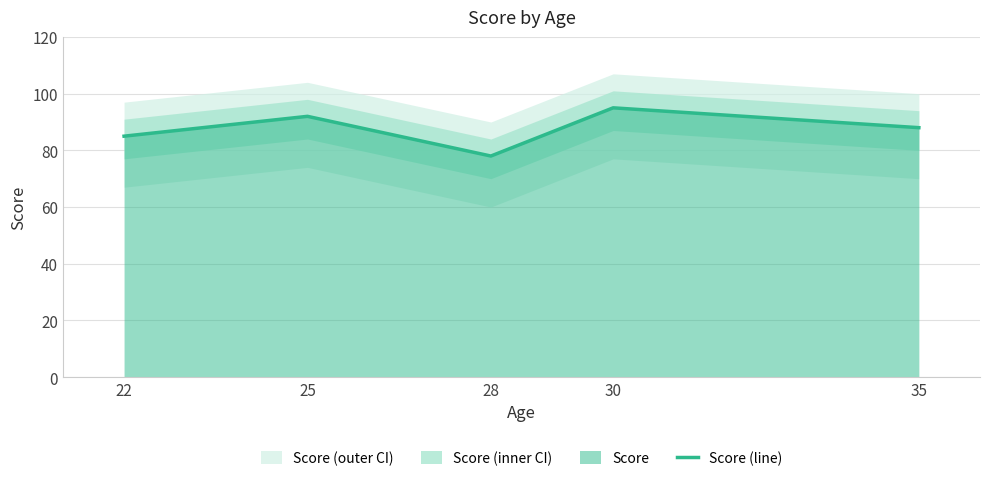

What is the difference between the maximum and minimum values?

17